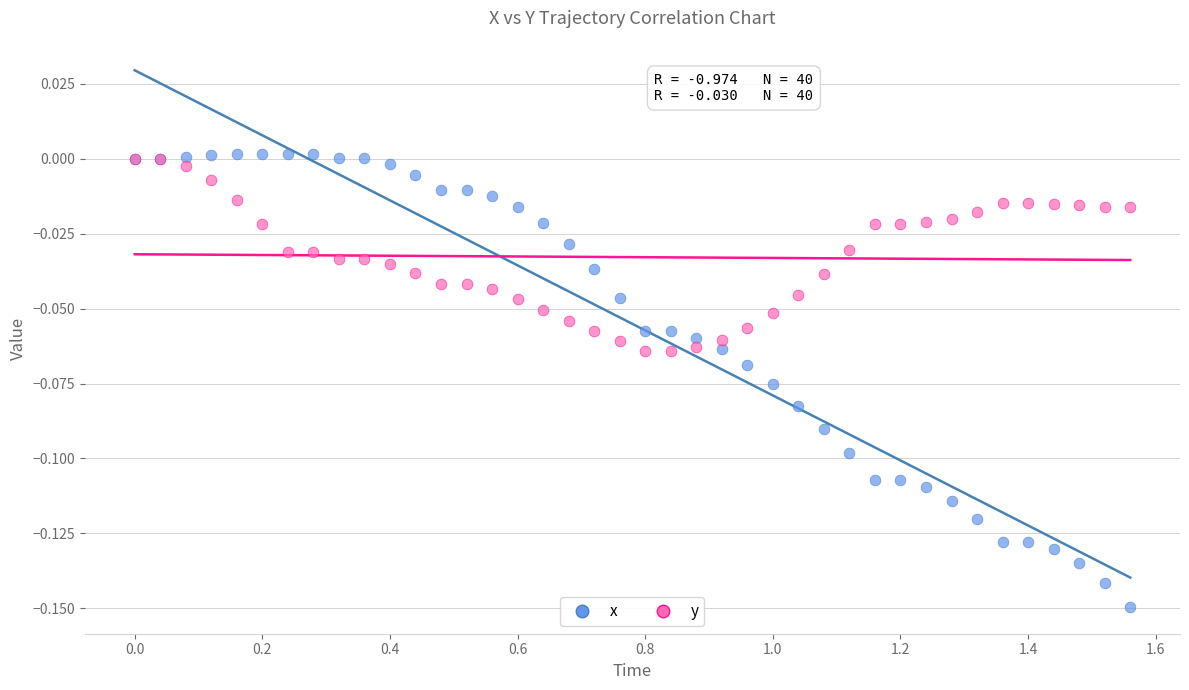

What are all the series names shown in the legend?

x, y